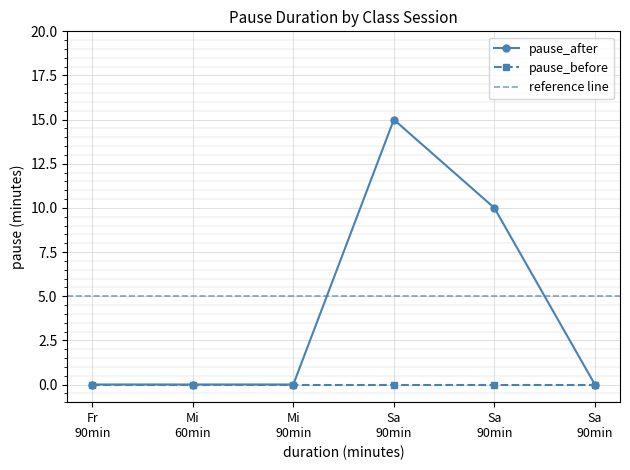

How many data points does each series have?

6